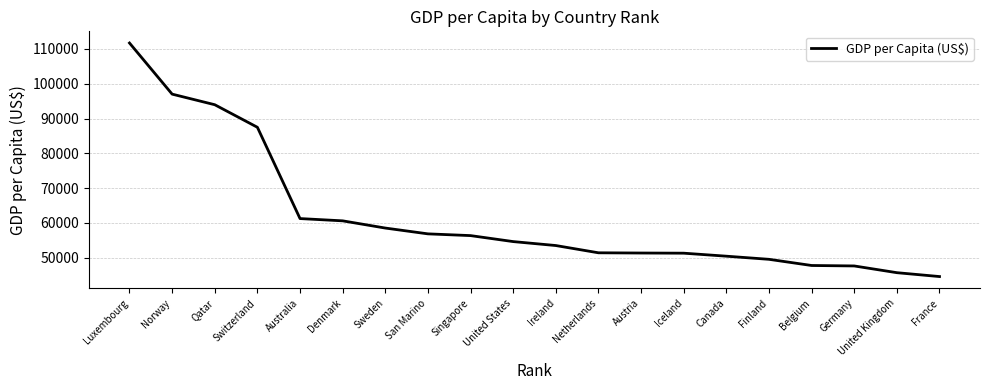

What position from the right is Austria?

8